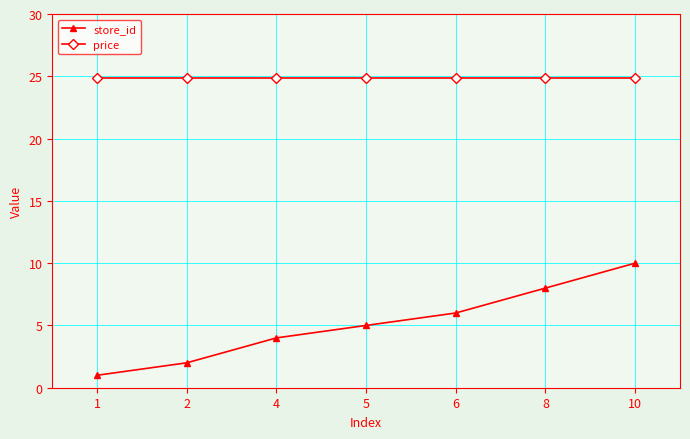

What is the sum of all store_id values?

36.0